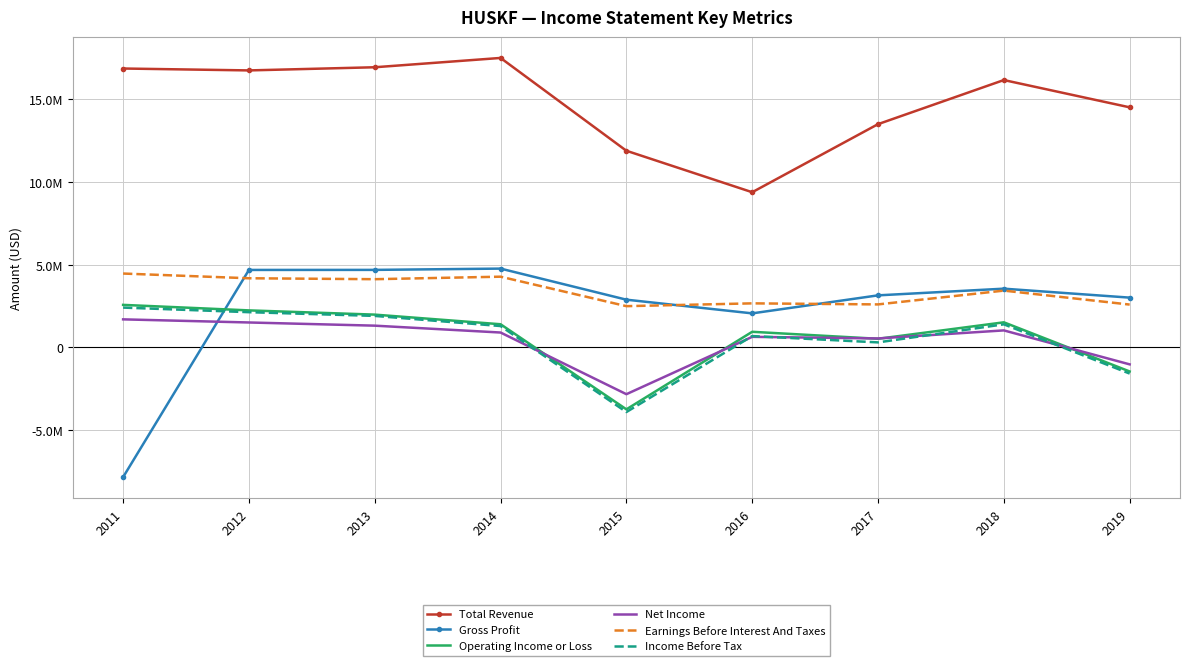

Reading left to right, what are all the values shown in this chart?

Total Revenue: 2011=16868000	2012=16753300	2013=16944200	2014=17507400	2015=11895200	2016=9388100	2017=13504100	2018=16170300	2019=14521400
Gross Profit: 2011=-7839000	2012=4689100	2013=4692200	2014=4770000	2015=2890800	2016=2063100	2017=3152400	2018=3556400	2019=3015000
Operating Income or Loss: 2011=2576600	2012=2243300	2013=1987500	2014=1405400	2015=-3739500	2016=949100	2017=526100	2018=1522400	2019=-1449700
Net Income: 2011=1700900	2012=1512400	2013=1319700	2014=904700	2015=-2823900	2016=643800	2017=546500	2018=1033400	2019=-1021000
Earnings Before Interest And Taxes: 2011=4471100	2012=4185600	2013=4129300	2014=4281100	2015=2499000	2016=2668400	2017=2604700	2018=3439500	2019=2594600
Income Before Tax: 2011=2412200	2012=2134900	2013=1909700	2014=1296400	2015=-3903100	2016=690400	2017=308100	2018=1401100	2019=-1576200